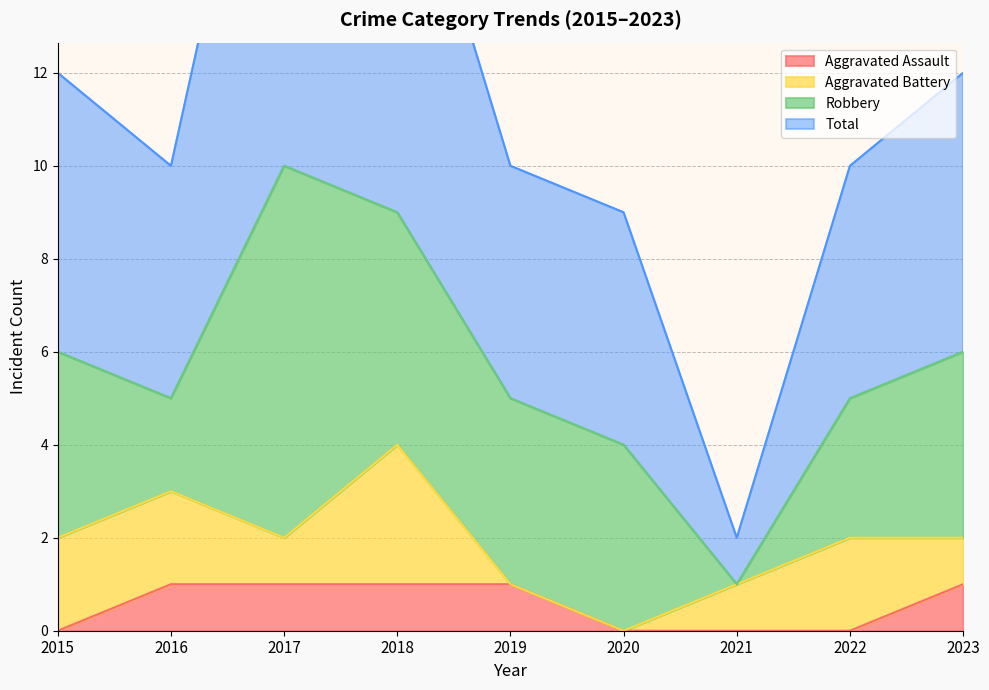

Is it true that Total equals 10 at 2022?

True